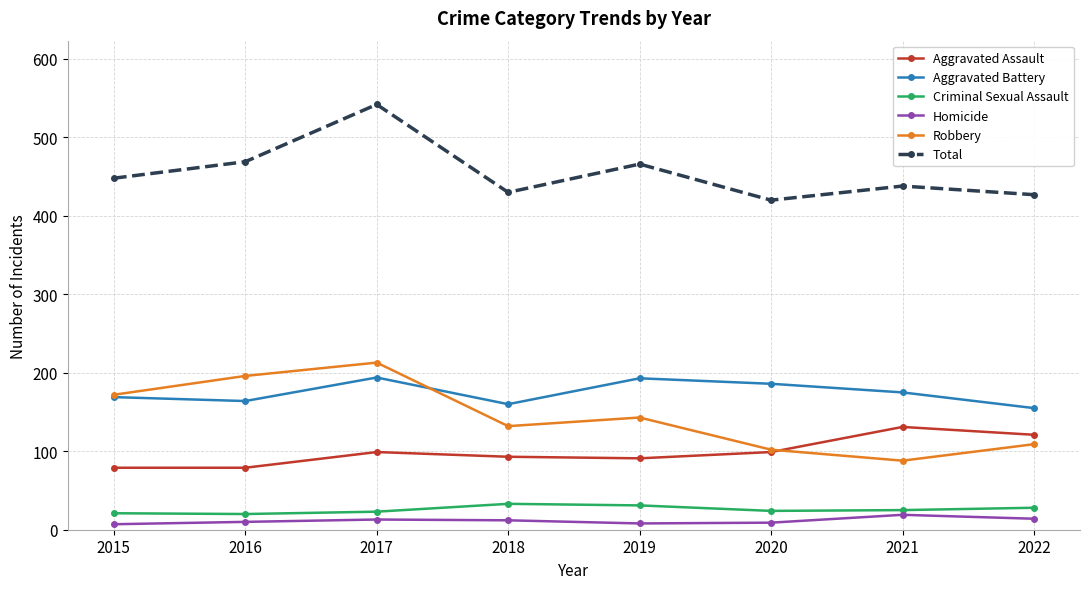

What is the sum of the Homicide values at 2020 and 2018?

21